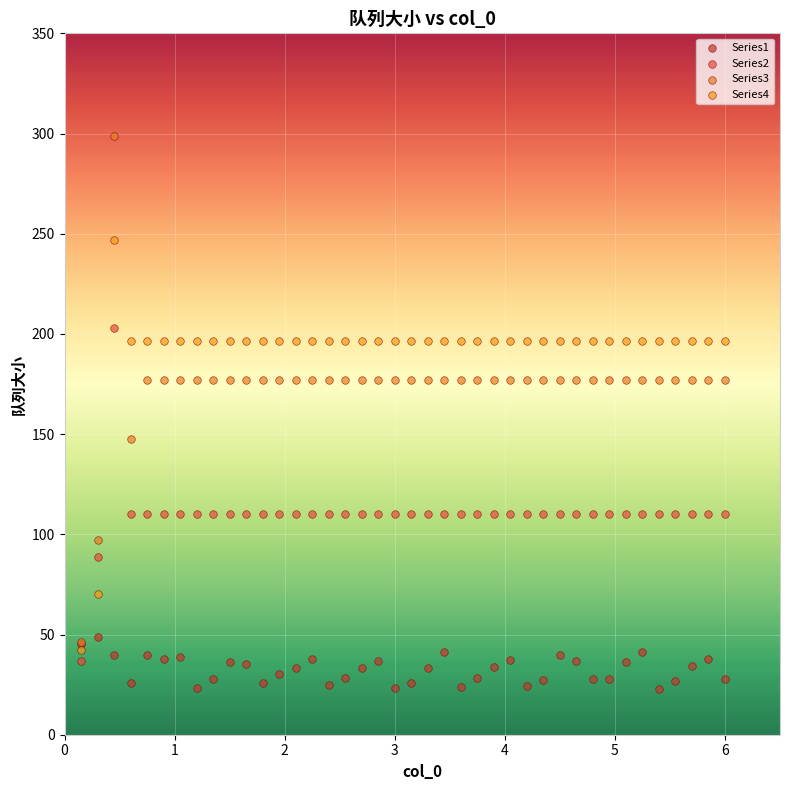

Which series has the largest Y range (max minus min)?

Series3